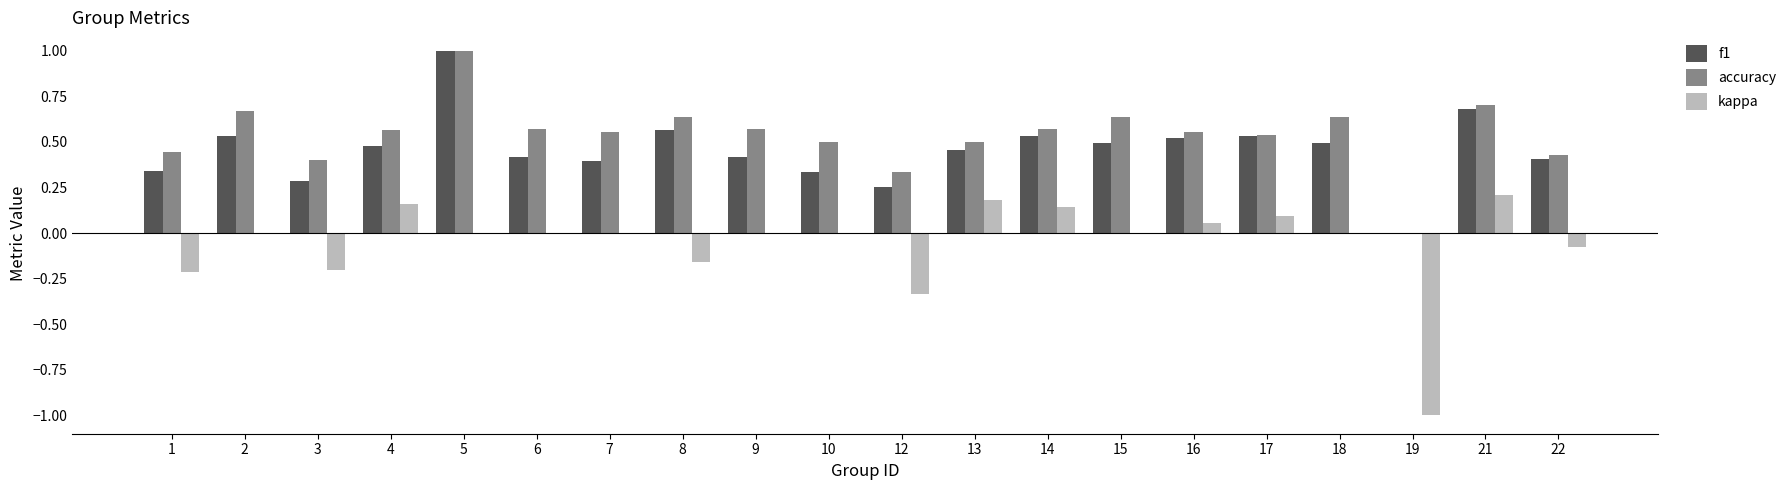

What is the sum of all accuracy values?

10.8